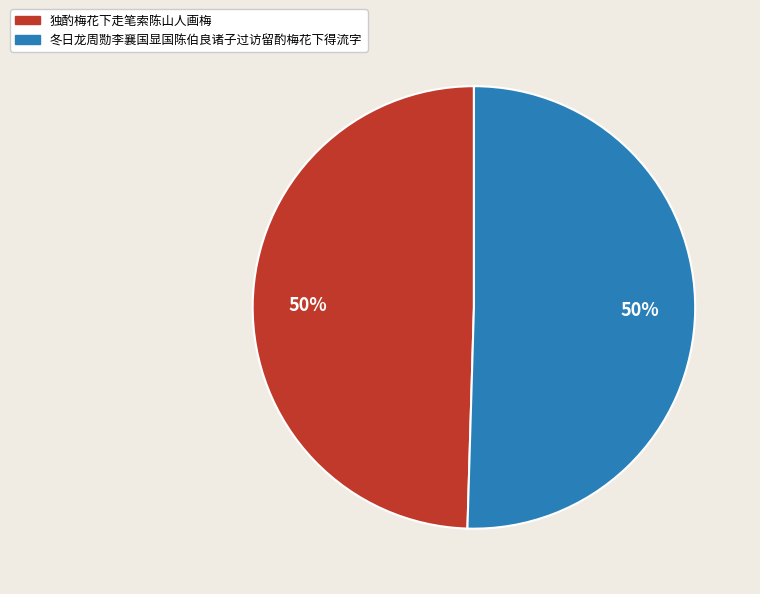

Approximately how many times larger is the value at 独酌梅花下走笔索陈山人画梅 compared to 冬日龙周勚李襄国显国陈伯良诸子过访留酌梅花下得流字?

1.0